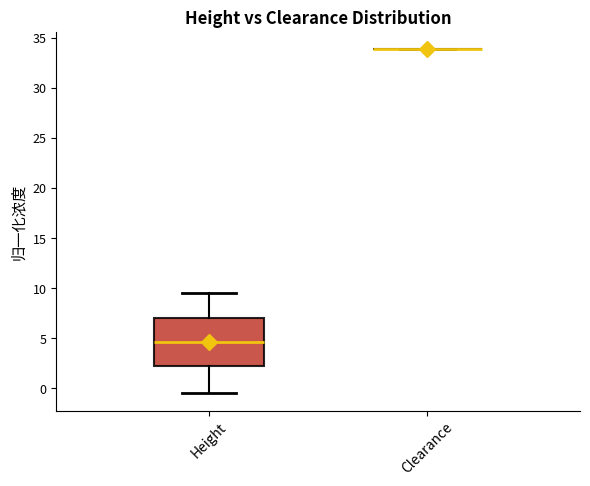

Comparing the boxes themselves (not the whiskers), which one is the tallest?

Height